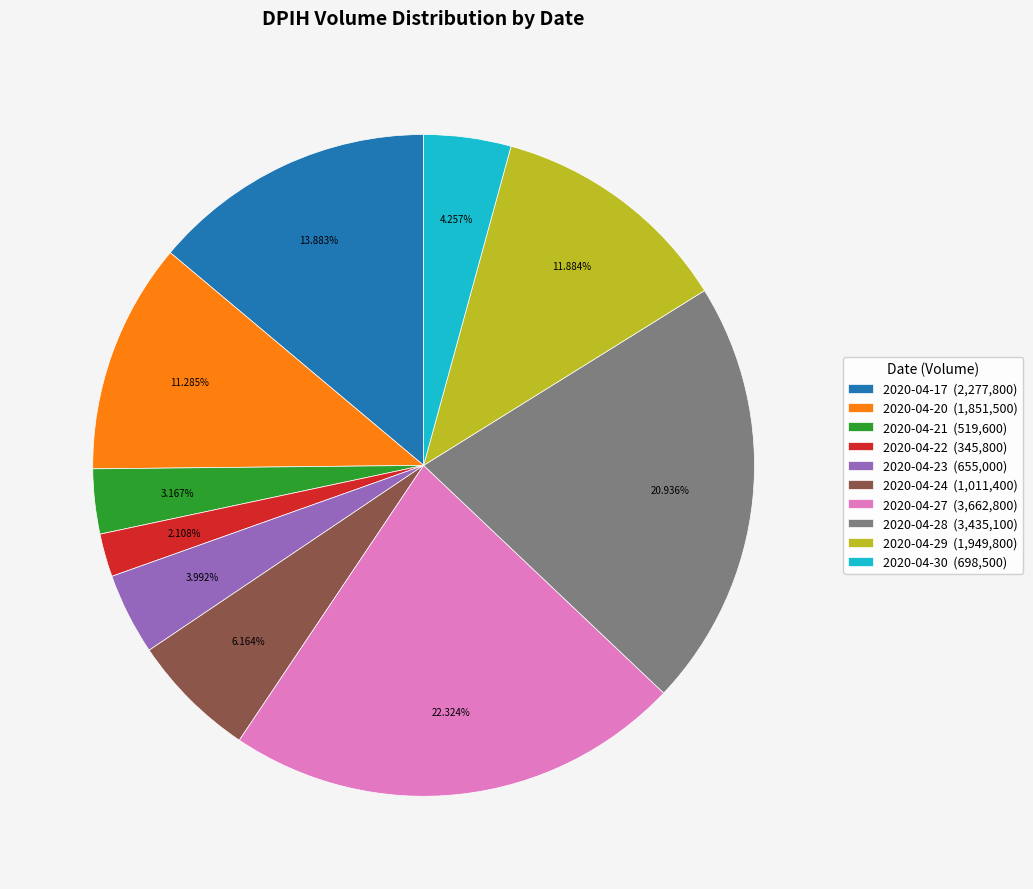

The 2020-04-24 slice represents 6% of the pie. True or false?

True